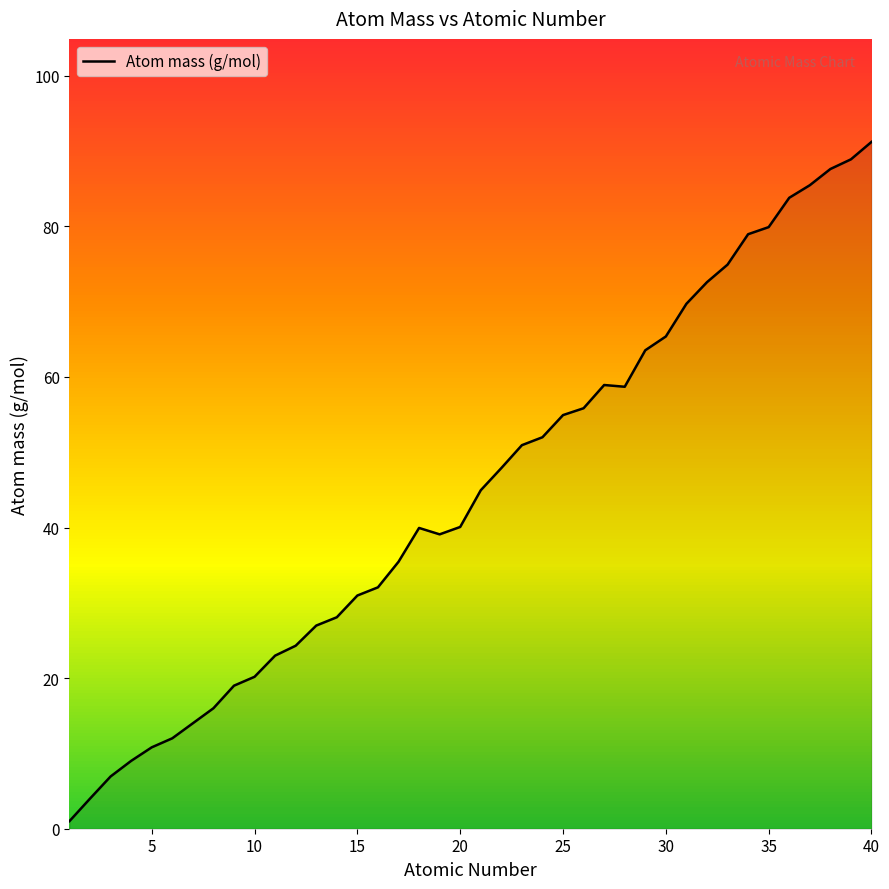

How many lines are shown in the chart?

1